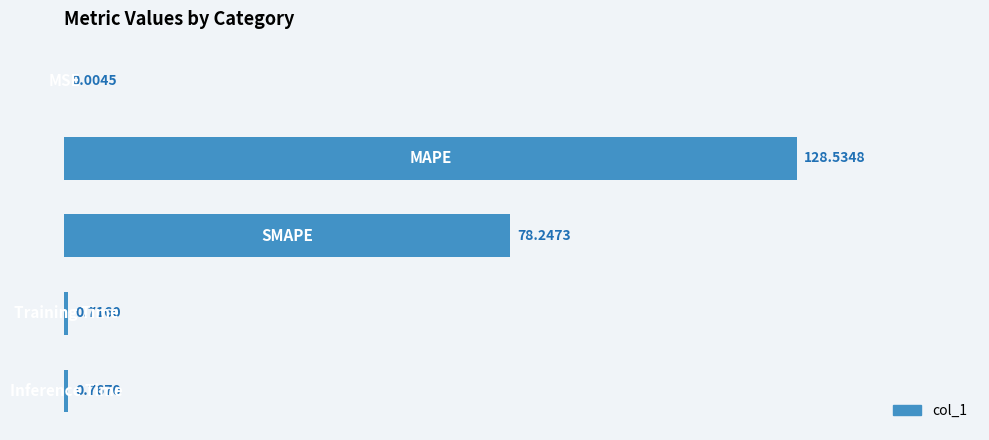

How many series are shown in this chart?

1